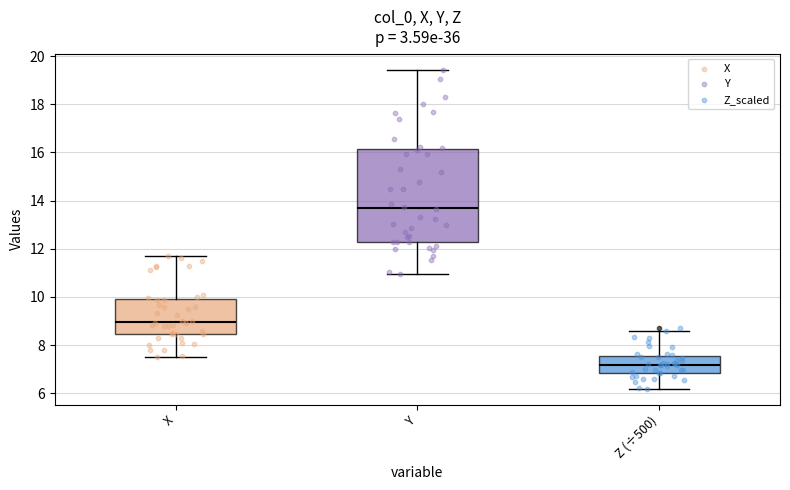

Which box is the tallest, from its lower edge to its upper edge?

Y